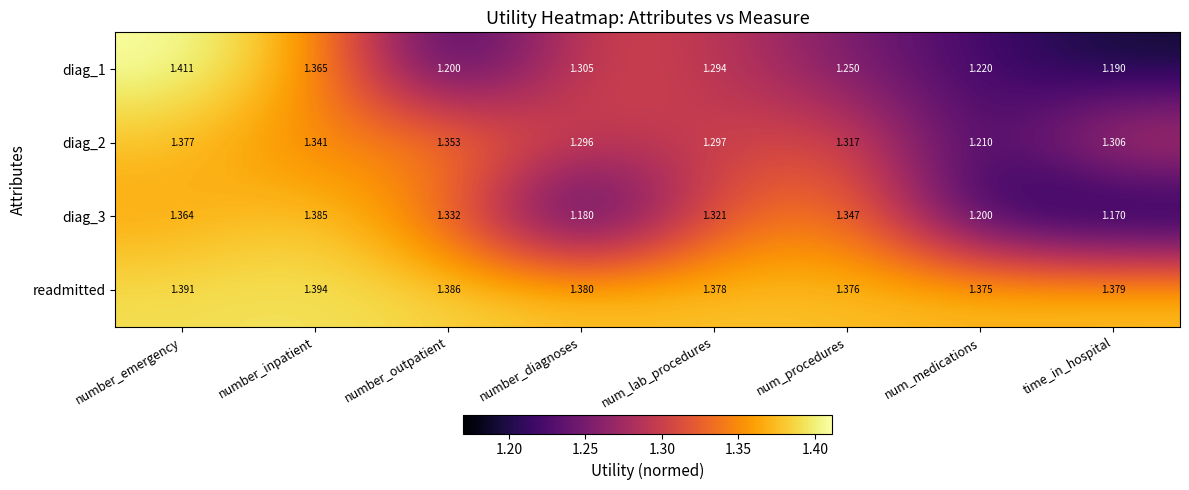

At which label is diag_1 closest to 1?

time_in_hospital